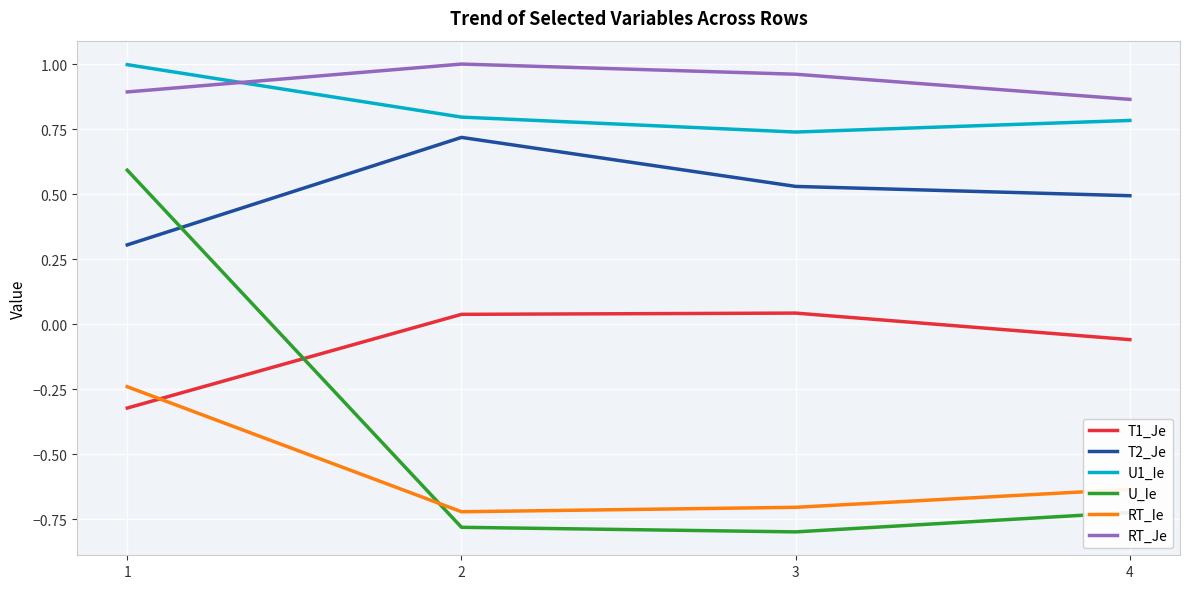

Rank the series at 1 from highest to lowest value.

U1_Ie, RT_Je, U_Ie, T2_Je, RT_Ie, T1_Je